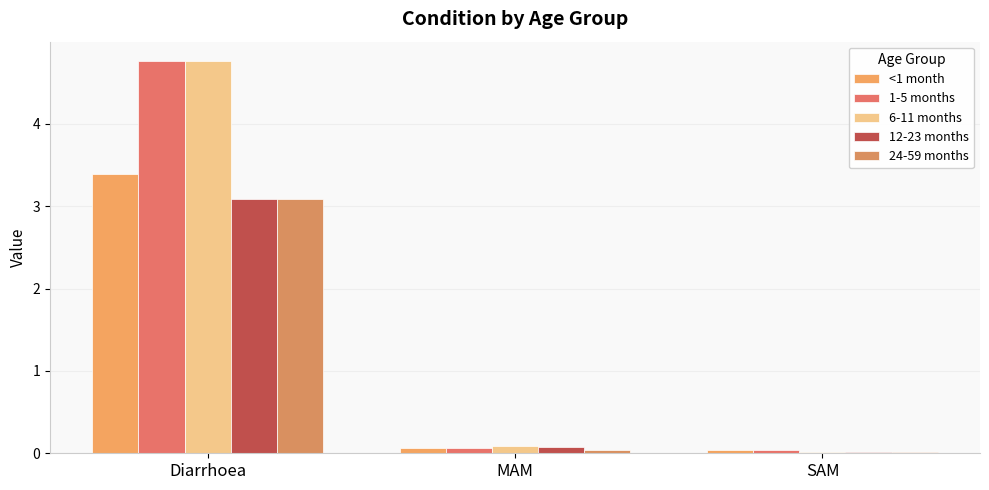

Reading right to left, list all the values displayed in this chart.

<1 month: SAM=0.0	MAM=0.1	Diarrhoea=3.4
1-5 months: SAM=0.0	MAM=0.1	Diarrhoea=4.8
6-11 months: SAM=0.0	MAM=0.1	Diarrhoea=4.8
12-23 months: SAM=0.0	MAM=0.1	Diarrhoea=3.1
24-59 months: SAM=0.0	MAM=0.0	Diarrhoea=3.1